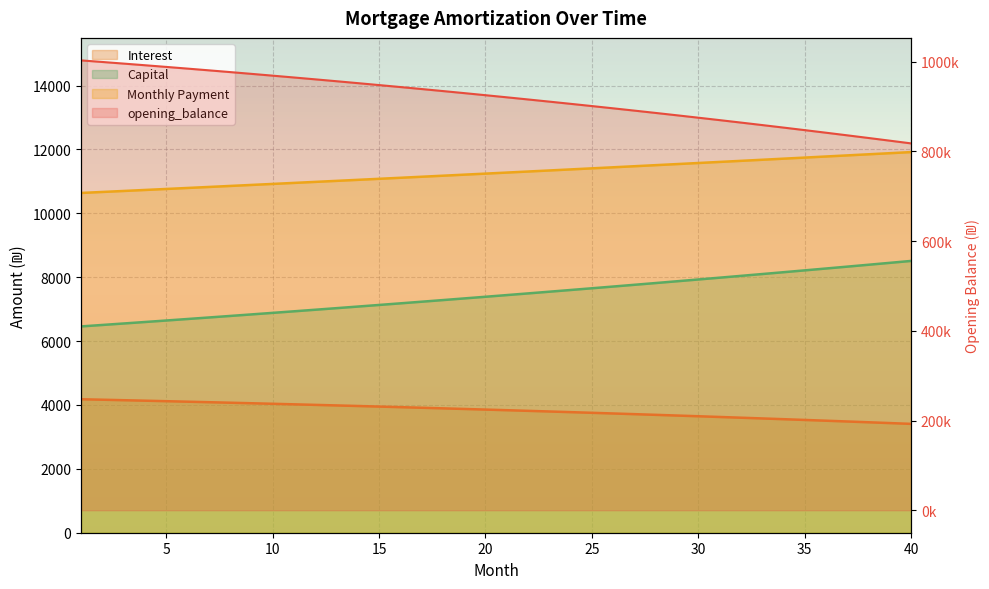

What is the difference between the second highest and second lowest values in the opening_balance series?

175458.2